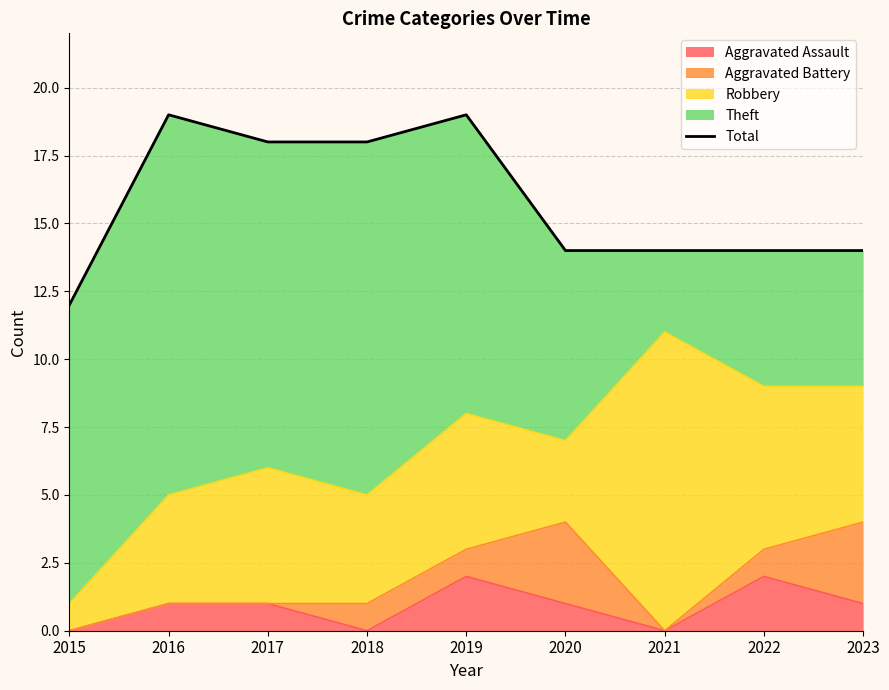

Rank the categories by value from lowest to highest.

2015, 2020, 2021, 2022, 2023, 2017, 2018, 2016, 2019